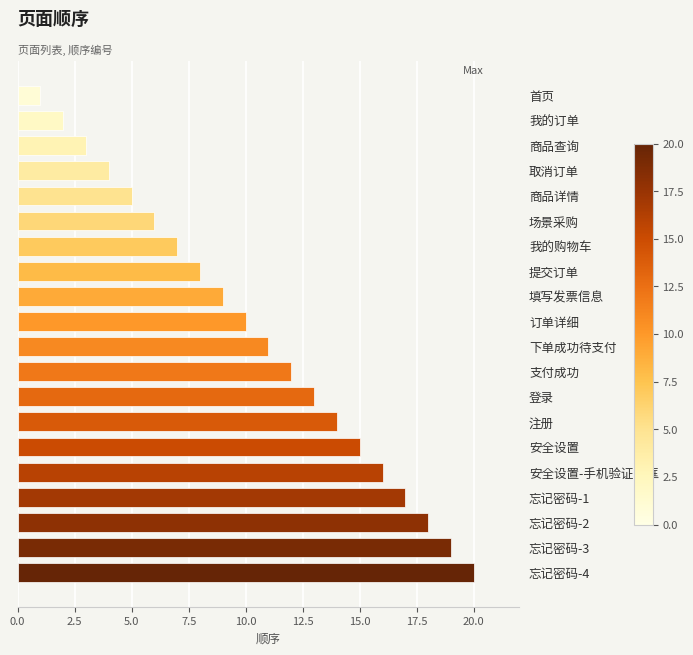

Which label corresponds to the largest value in the chart?

忘记密码-4